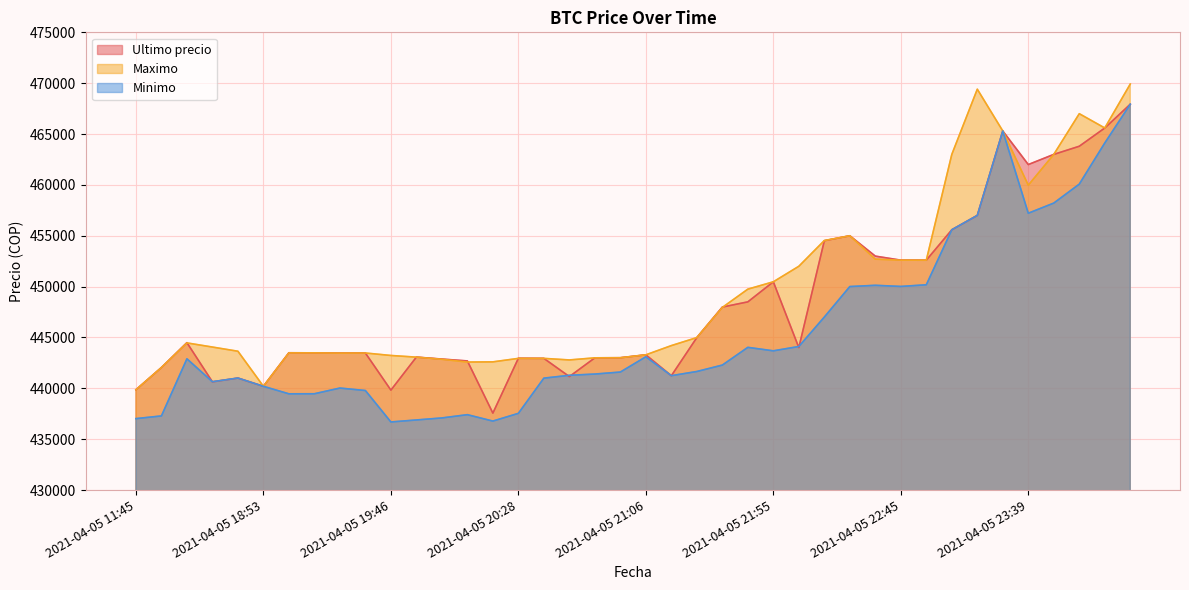

Which series ends up on top after the final intersection of Minimo and Ultimo precio?

Ultimo precio